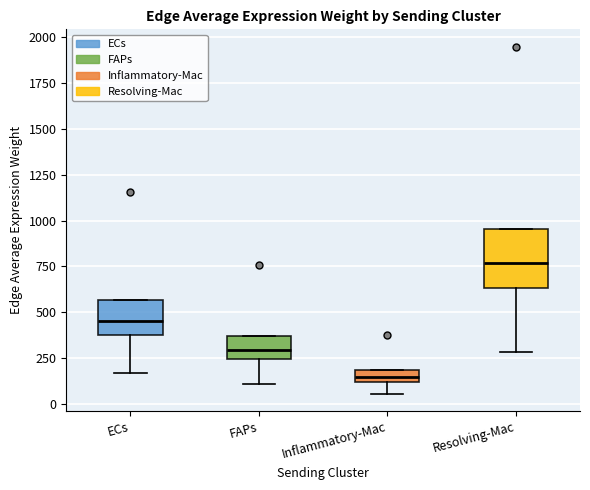

Comparing the boxes themselves (not the whiskers), which one is the tallest?

Resolving-Mac